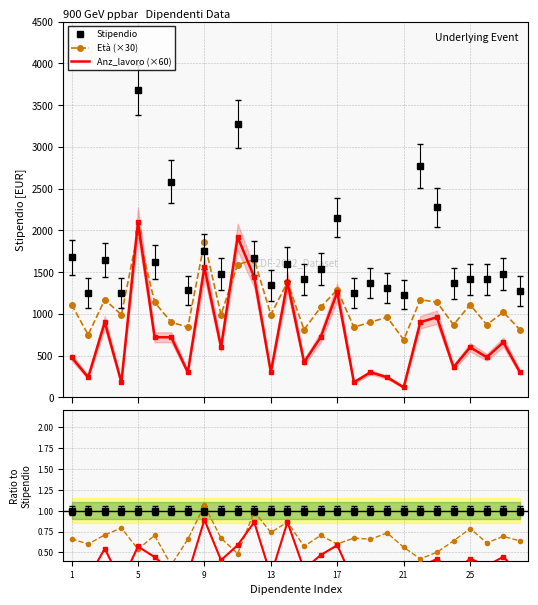

Is the value of Anz_lavoro (×60) at 9 greater than the value of Anz ratio at 25?

Yes